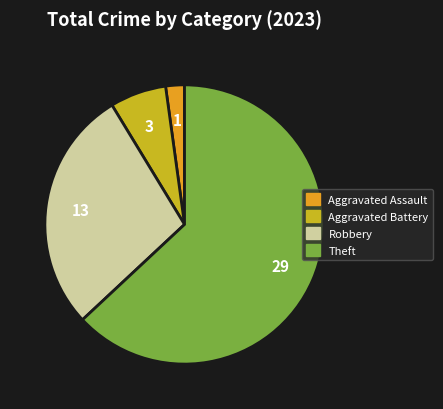

Is there a majority slice in this chart?

Yes